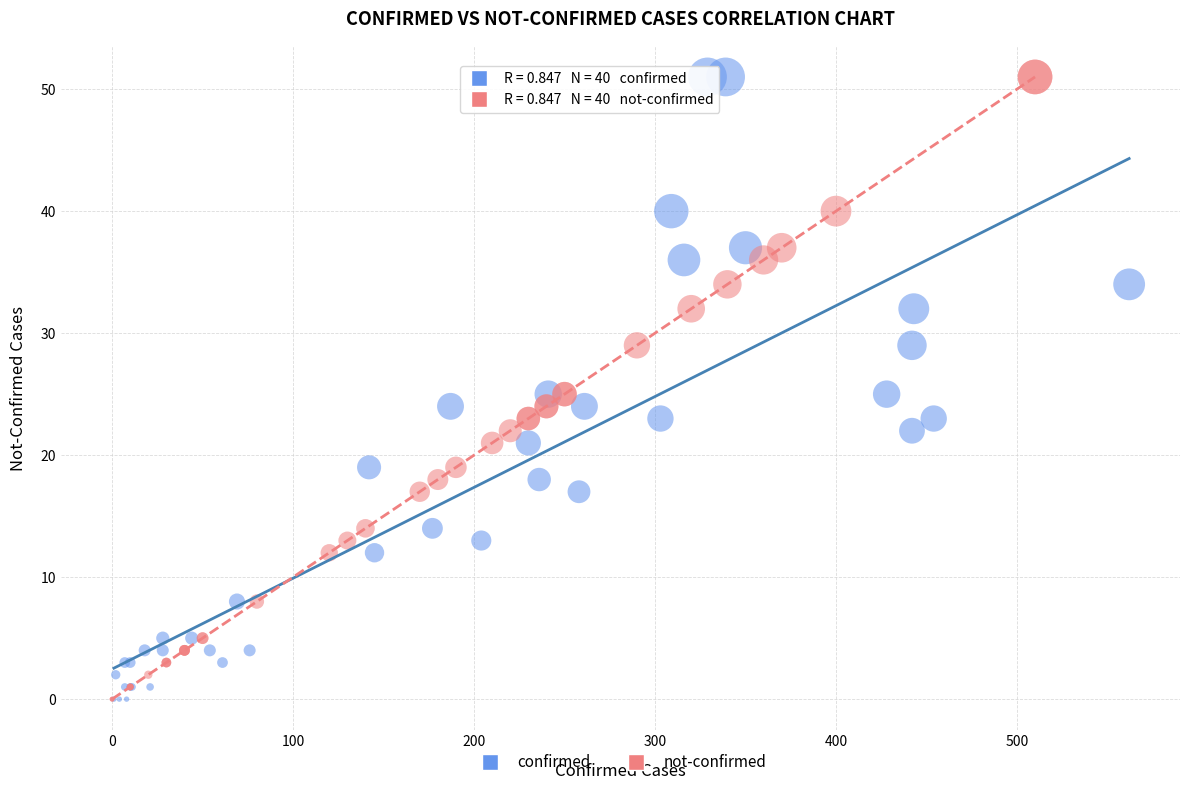

What are all the series names shown in the legend?

confirmed, not-confirmed